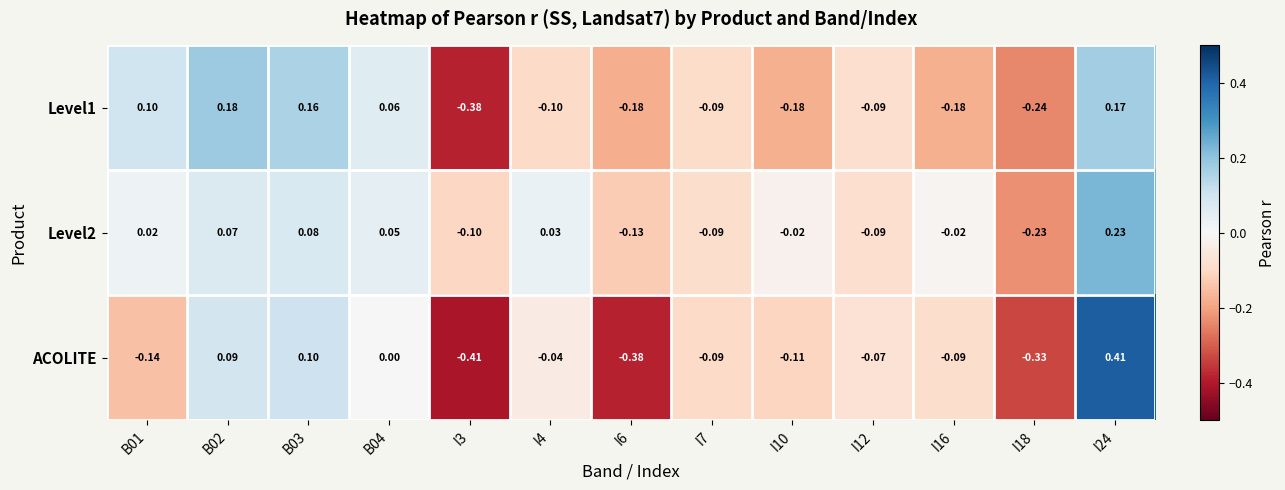

Which series has the largest range (max minus min)?

ACOLITE